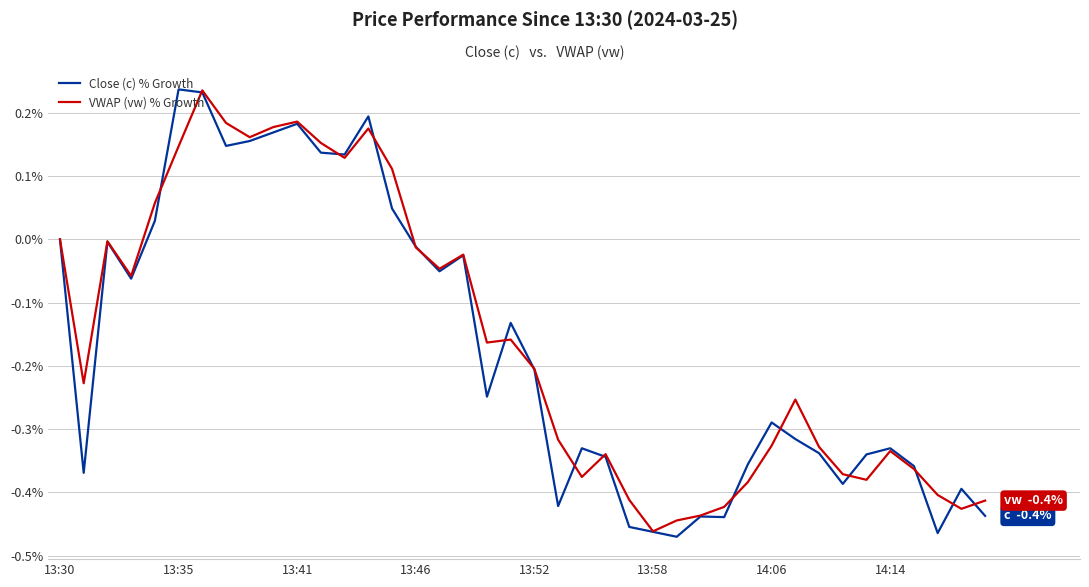

Is this an area chart (filled region under the line)?

No